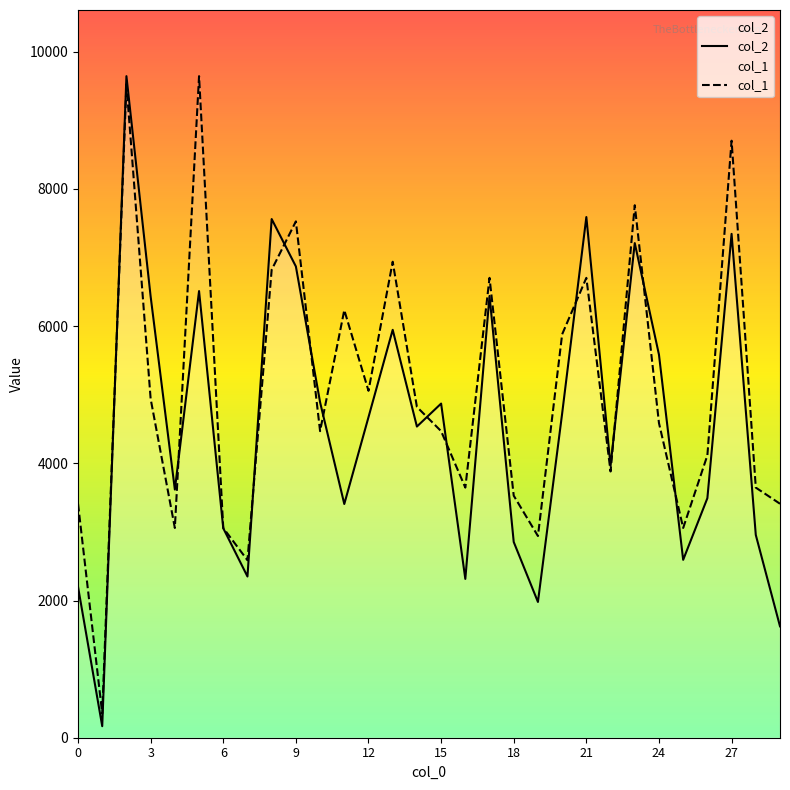

How many values in the col_1 series exceed 4586?

15